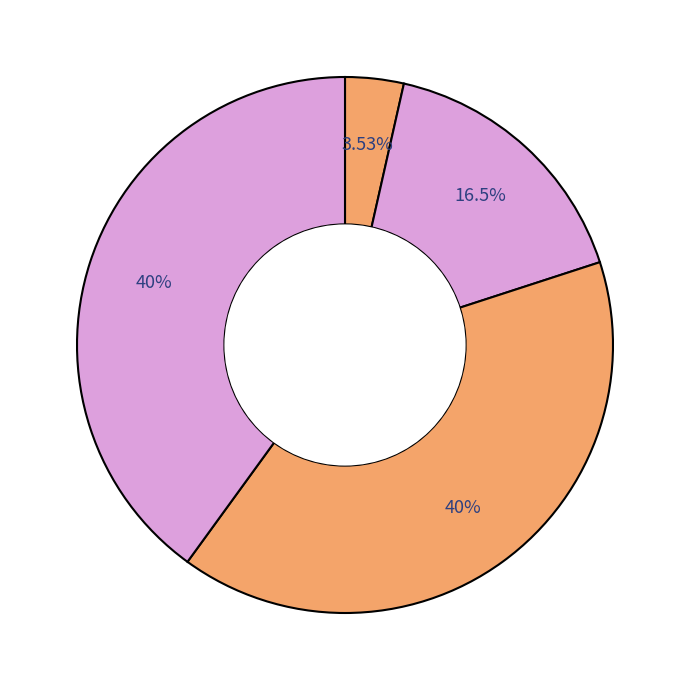

How many slices are in this pie chart?

4